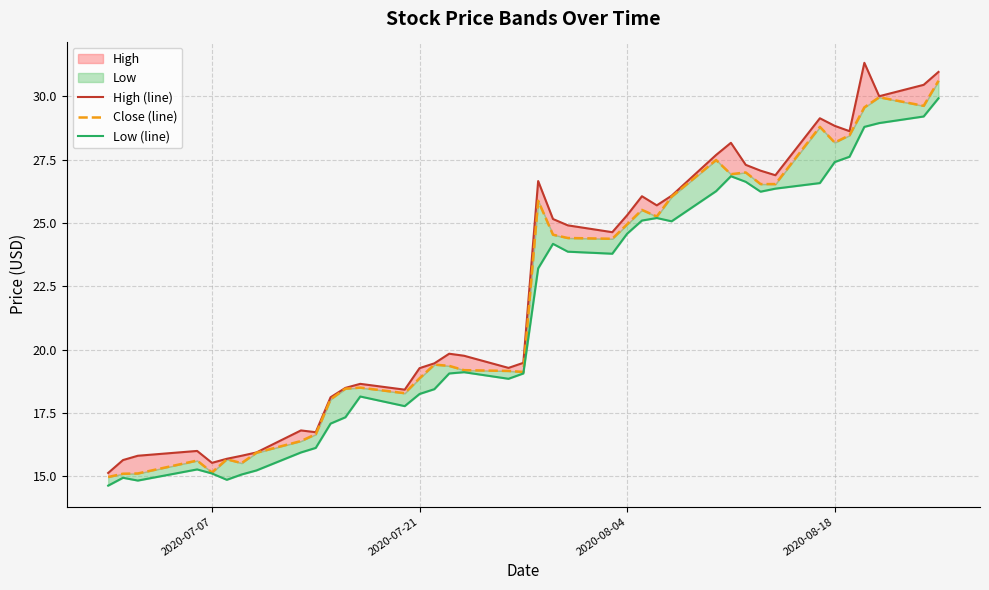

Rank the series by their average value, from lowest to highest.

Low (line), Close (line), High (line)